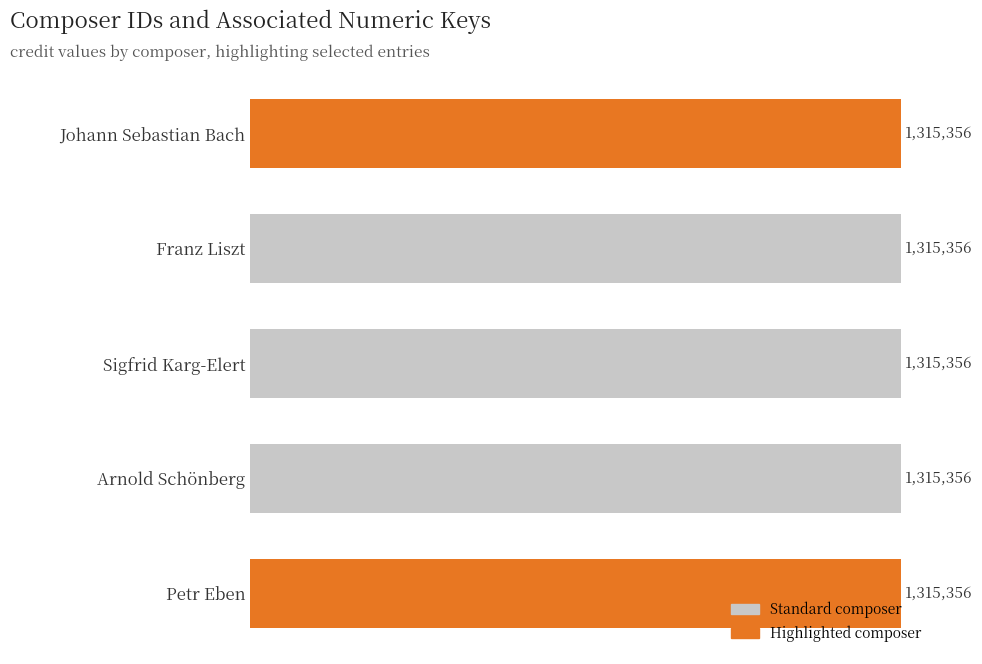

Where is credit nearest to the value 1315356?

Johann Sebastian Bach